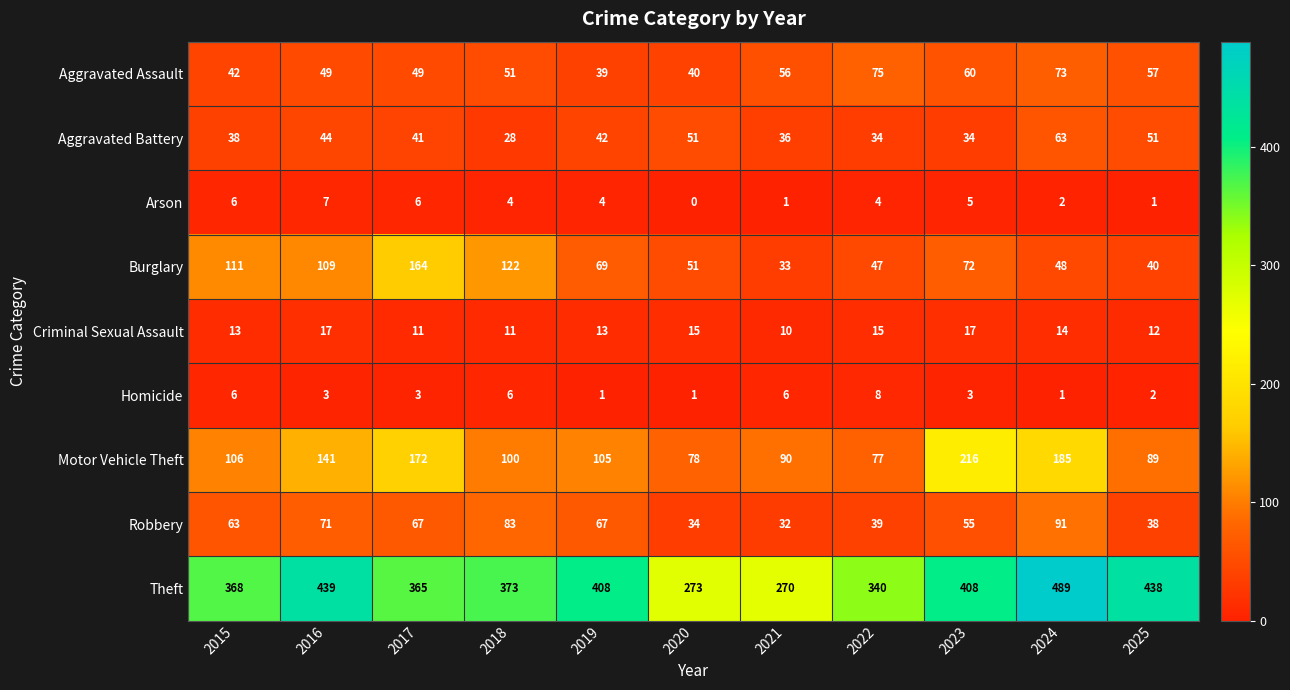

At how many categories does at least one series exceed 232?

11